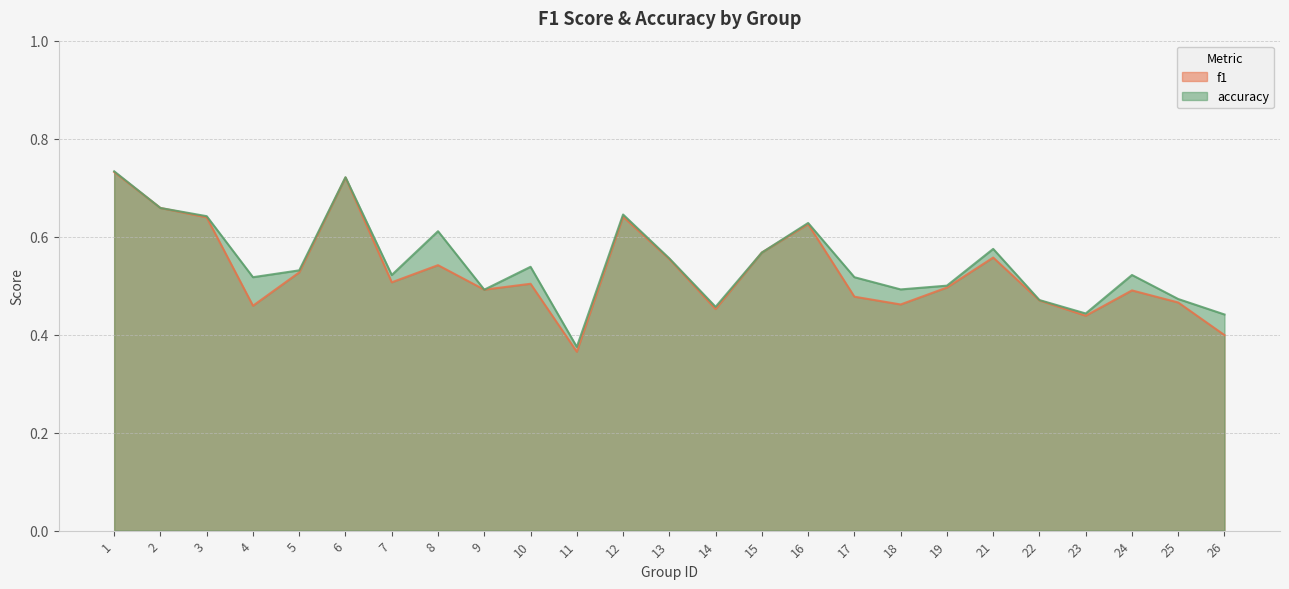

The f1 series shows 0.1 at 15. True or false?

False